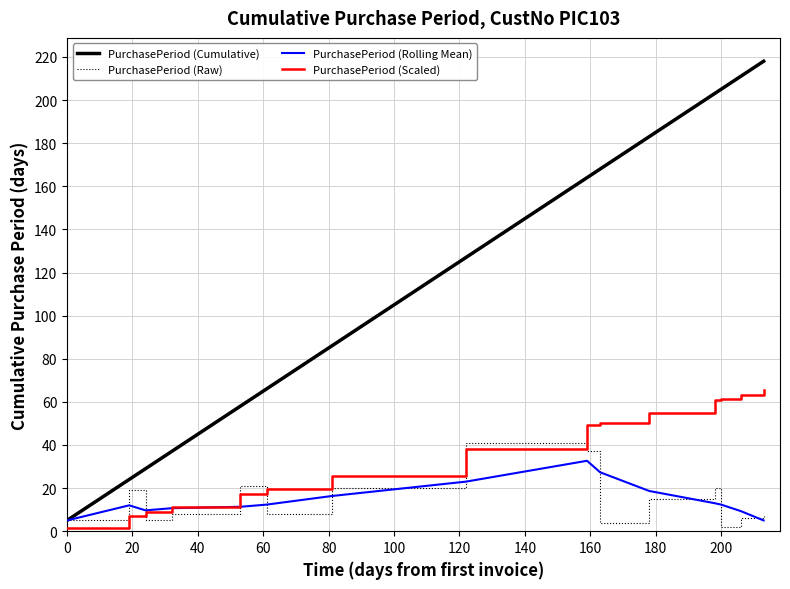

Which series has the largest total across all categories?

PurchasePeriod (Cumulative)